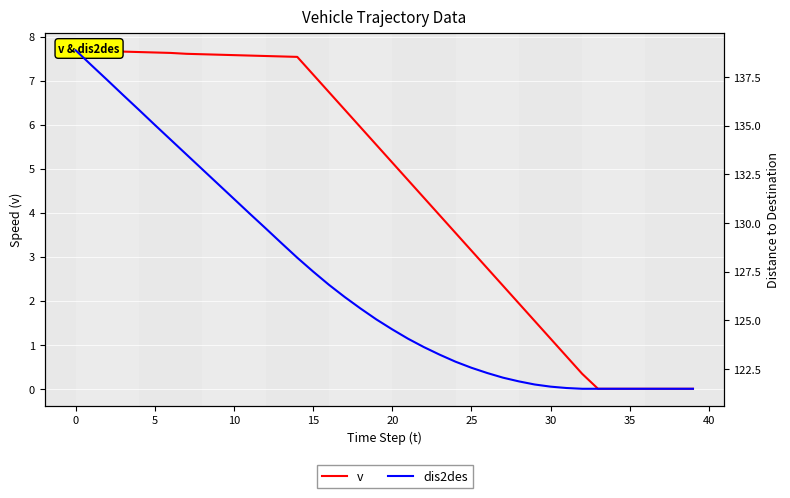

How many positive values does the v series have?

33